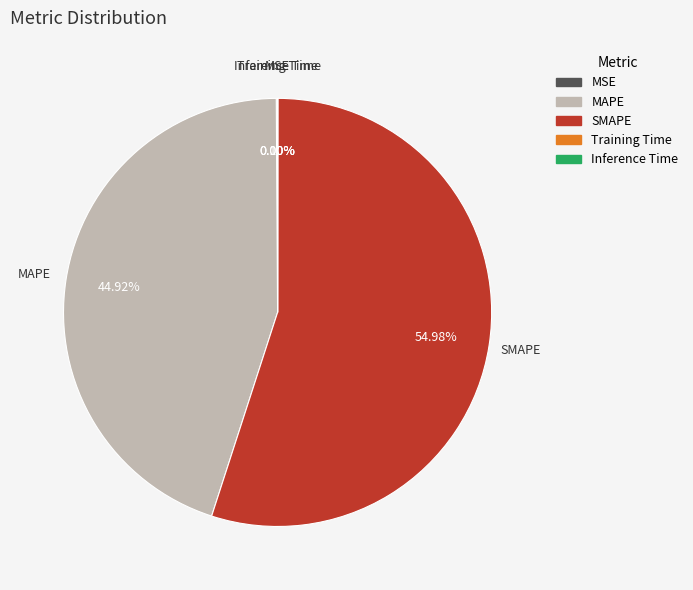

Approximately how many times larger is the value at MAPE compared to SMAPE?

0.8